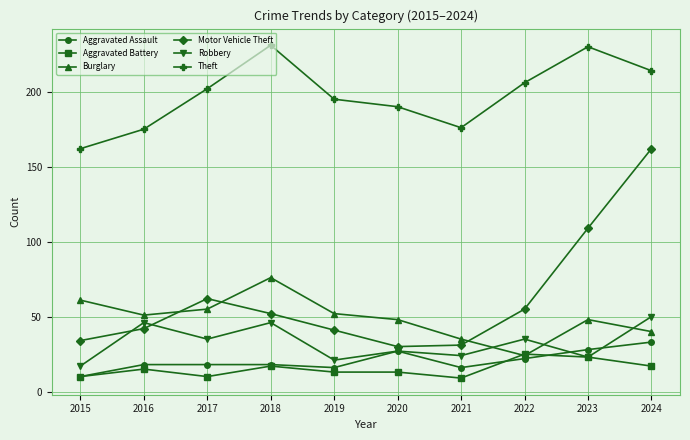

At 2019, list the series in order from smallest to largest.

Aggravated Battery, Aggravated Assault, Robbery, Motor Vehicle Theft, Burglary, Theft